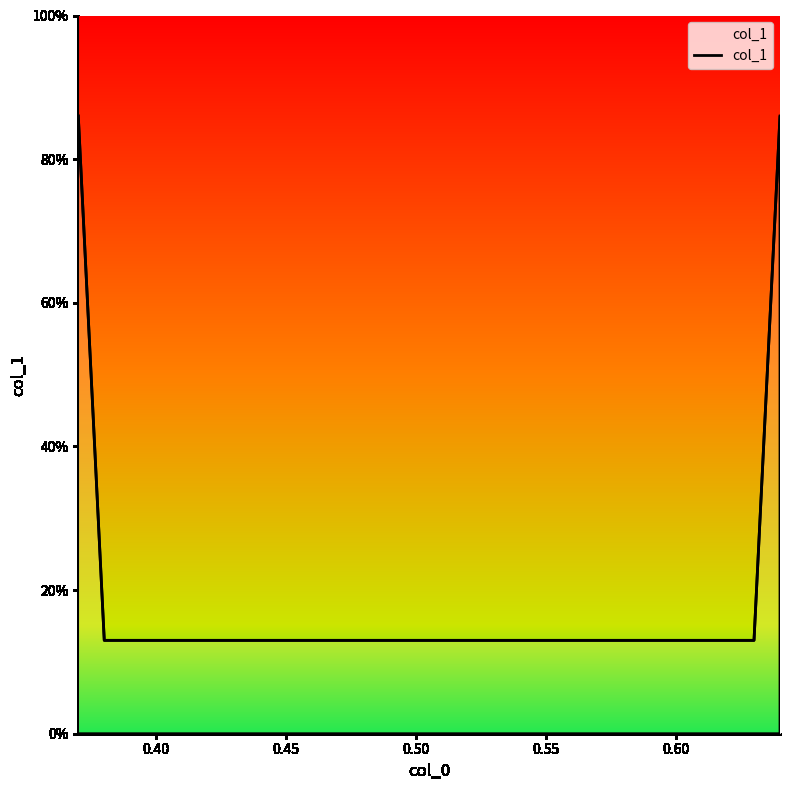

Where is the data nearest to the value 0?

0.40